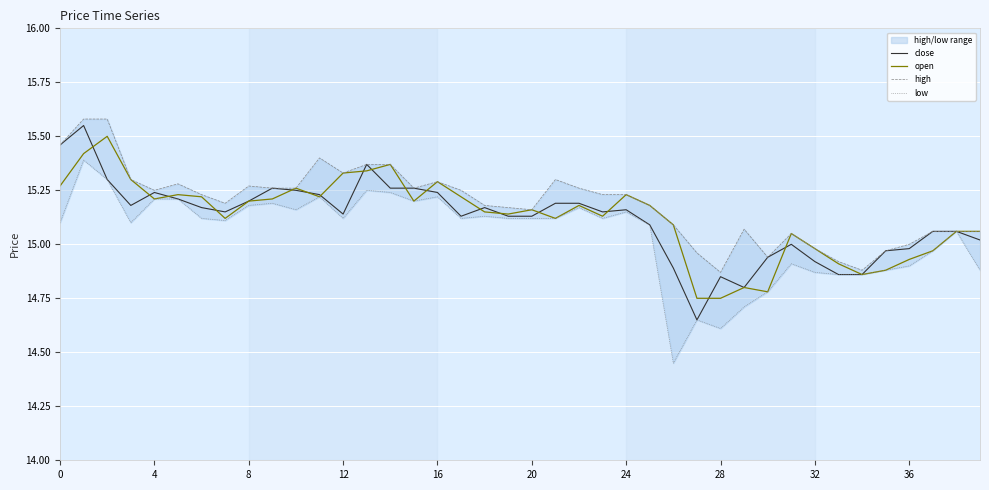

What is the difference between the maximum and minimum values in the close series?

0.9